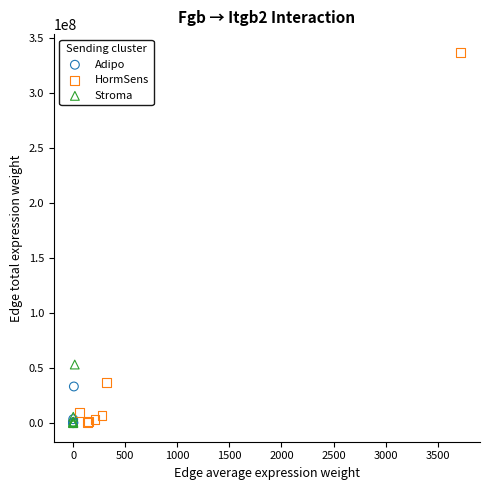

Which series has the widest spread of Y values?

HormSens